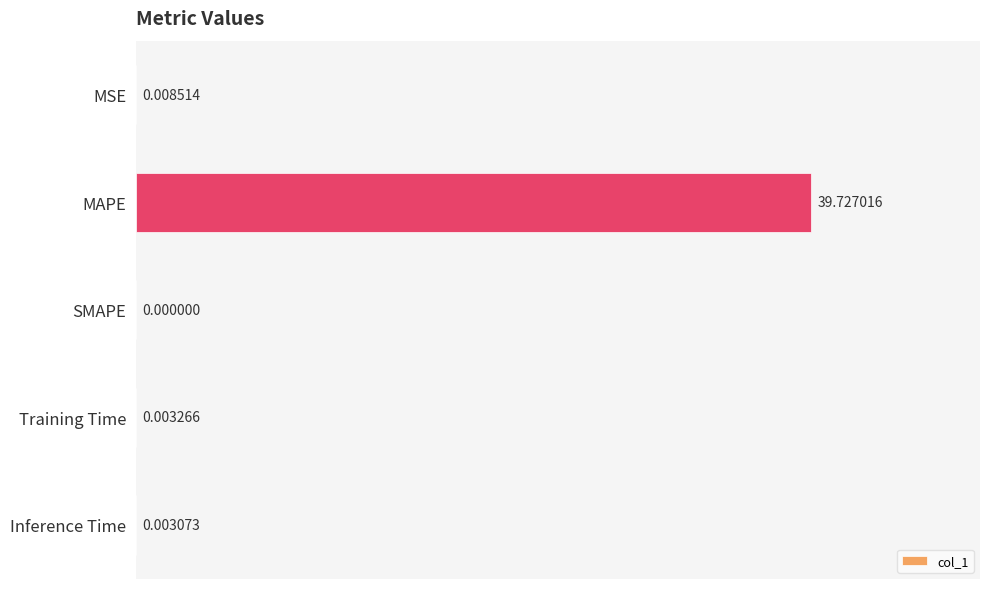

Between Inference Time and MSE, which is larger?

MSE